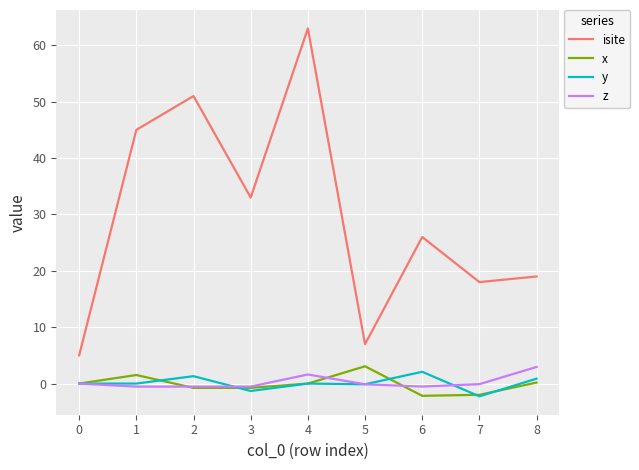

Is this an area chart (filled region under the line)?

No